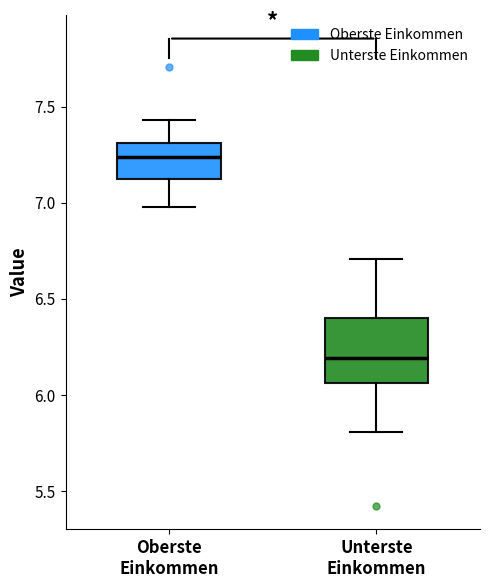

Which box has the highest median line?

Oberste Einkommen